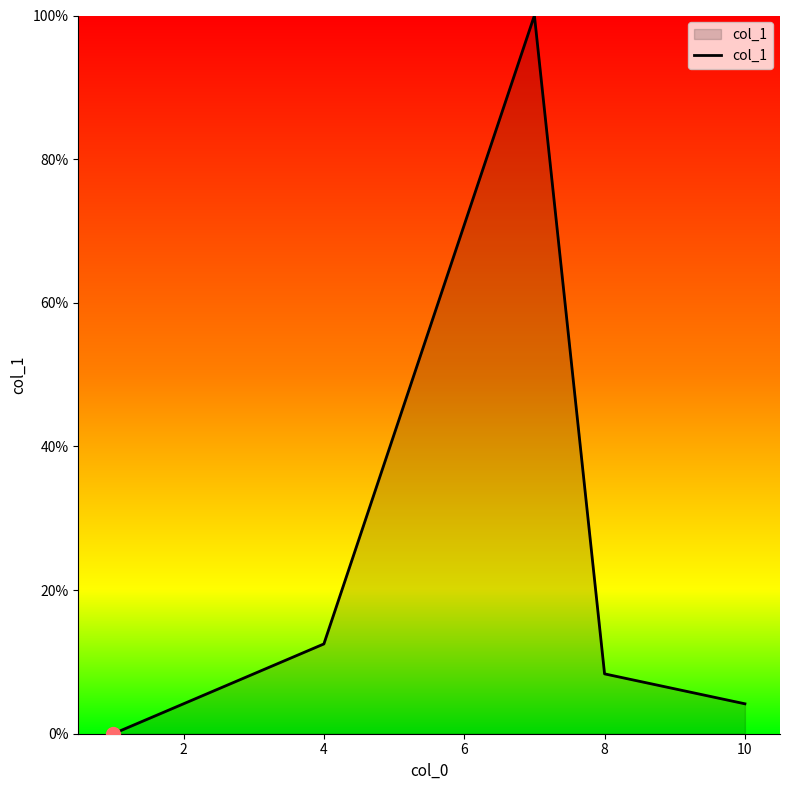

True or false: the data has more than 0 interior local peaks.

True